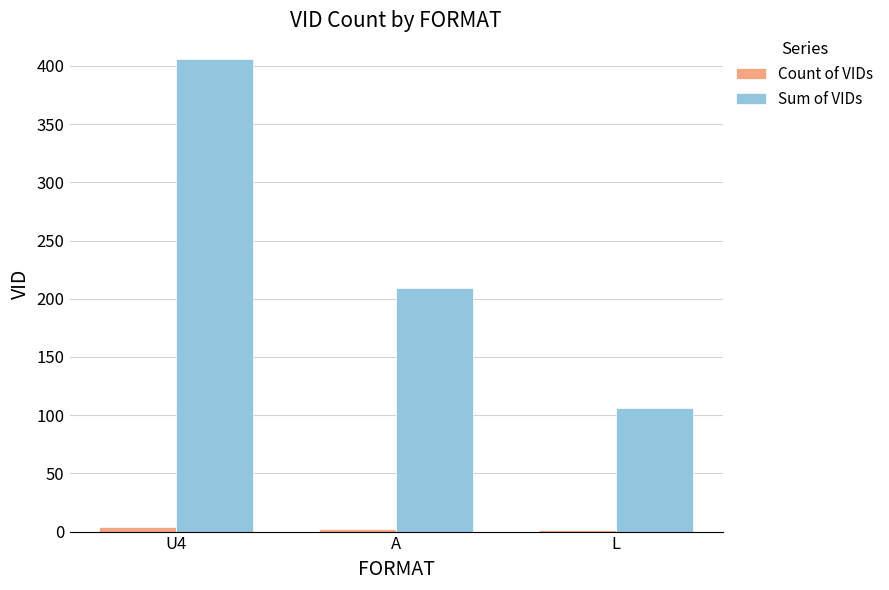

Which series has the largest total across all categories?

Sum of VIDs